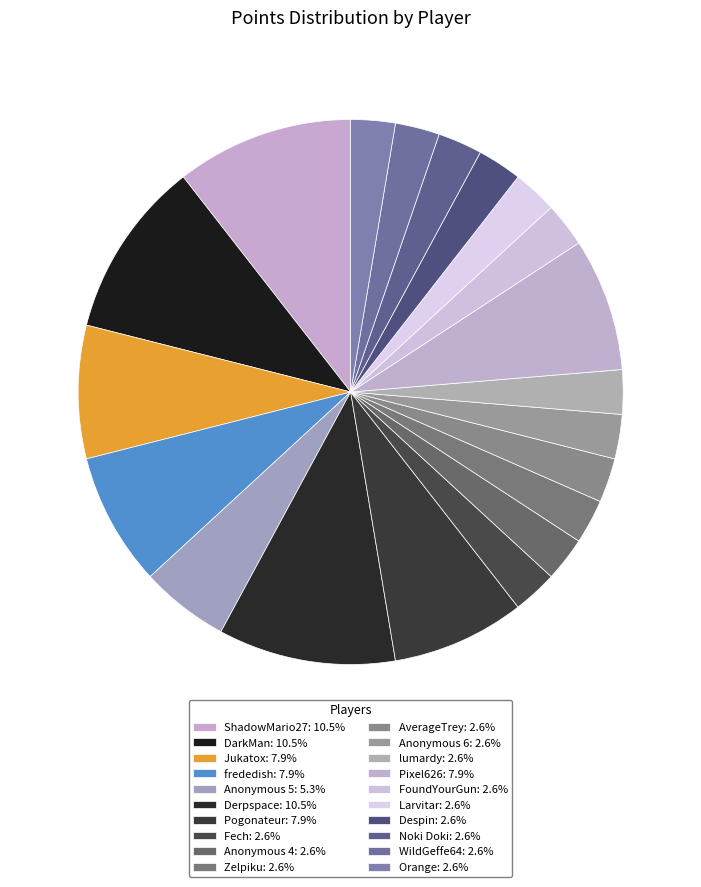

How many segments does this pie chart have?

20